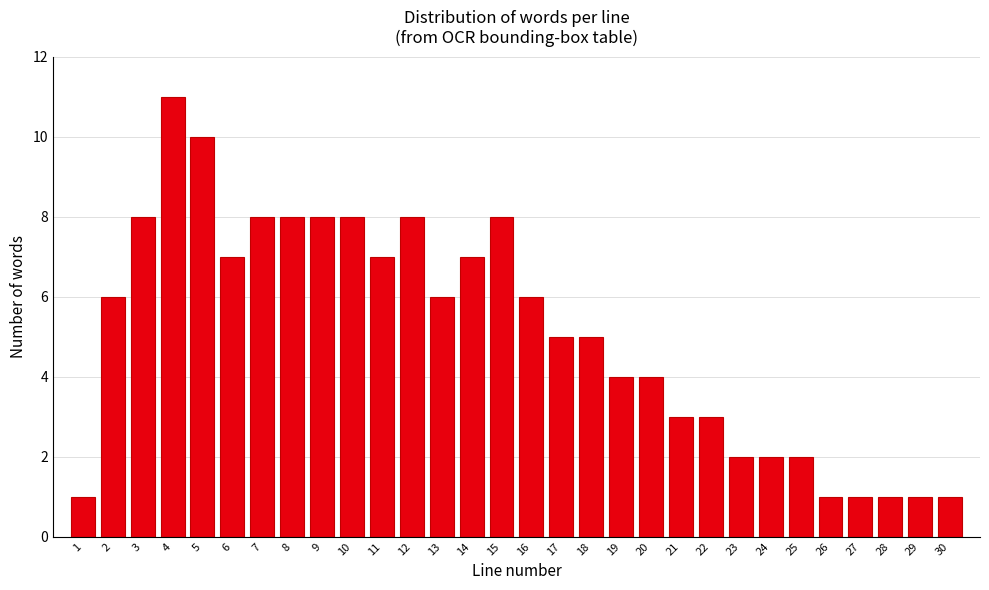

Reading left to right, extract all data points from this chart.

1	6	8	11	10	7	8	8	8	8	7	8	6	7	8	6	5	5	4	4	3	3	2	2	2	1	1	1	1	1